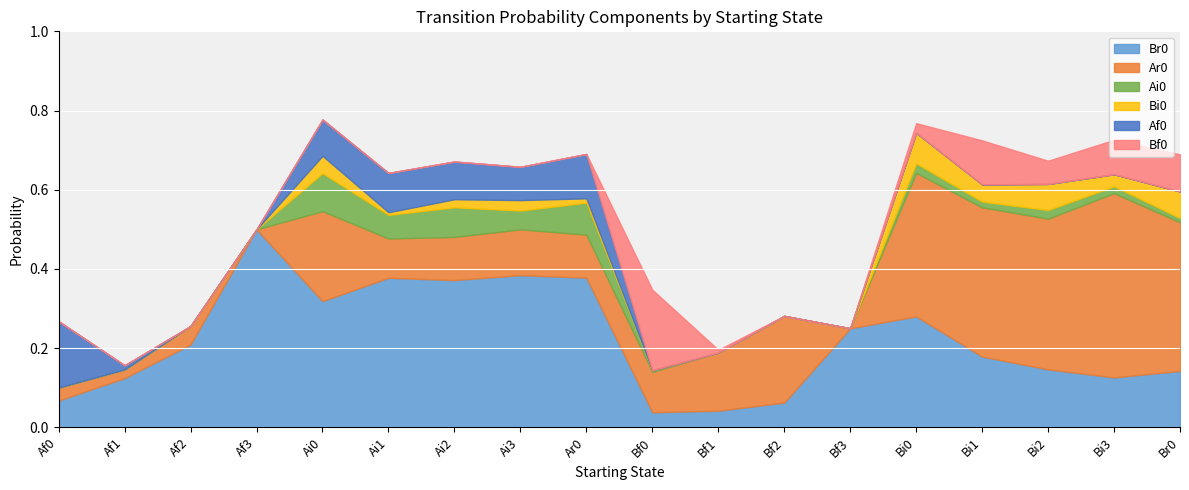

Which series has the widest spread of values?

Ar0